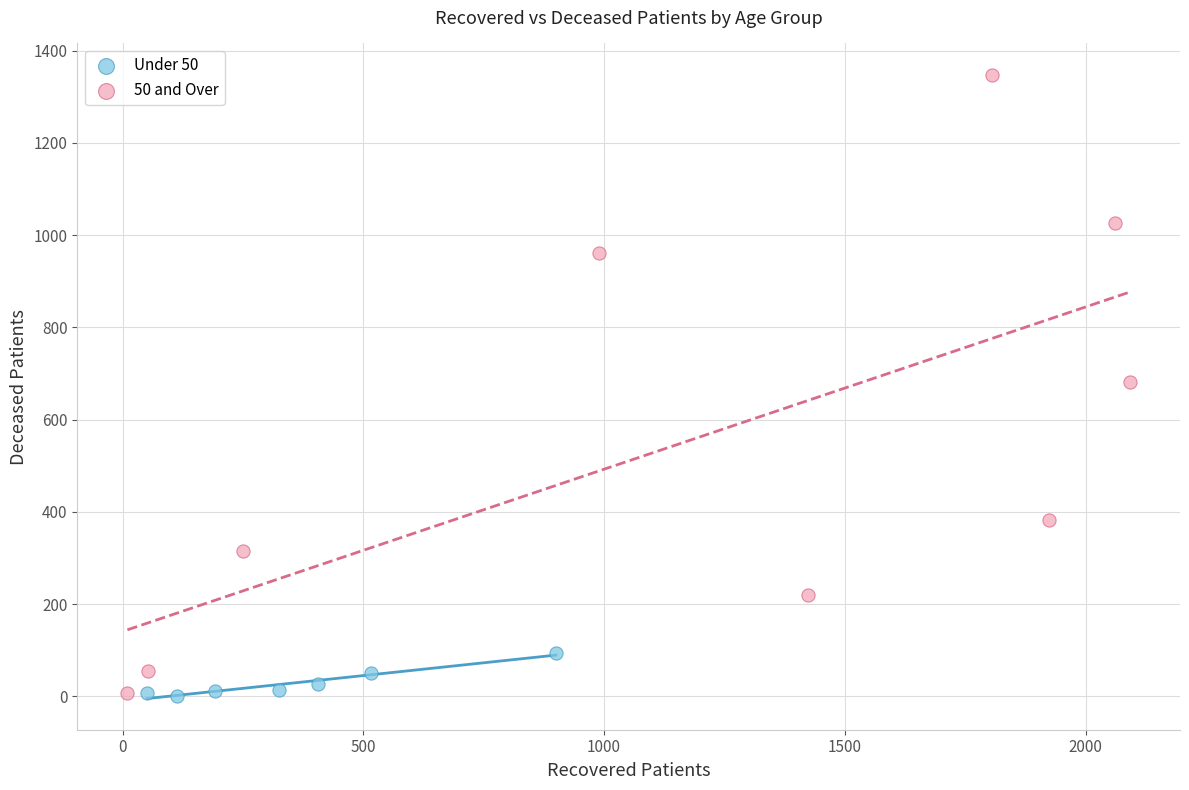

Which series reaches the maximum Y coordinate?

50 and Over